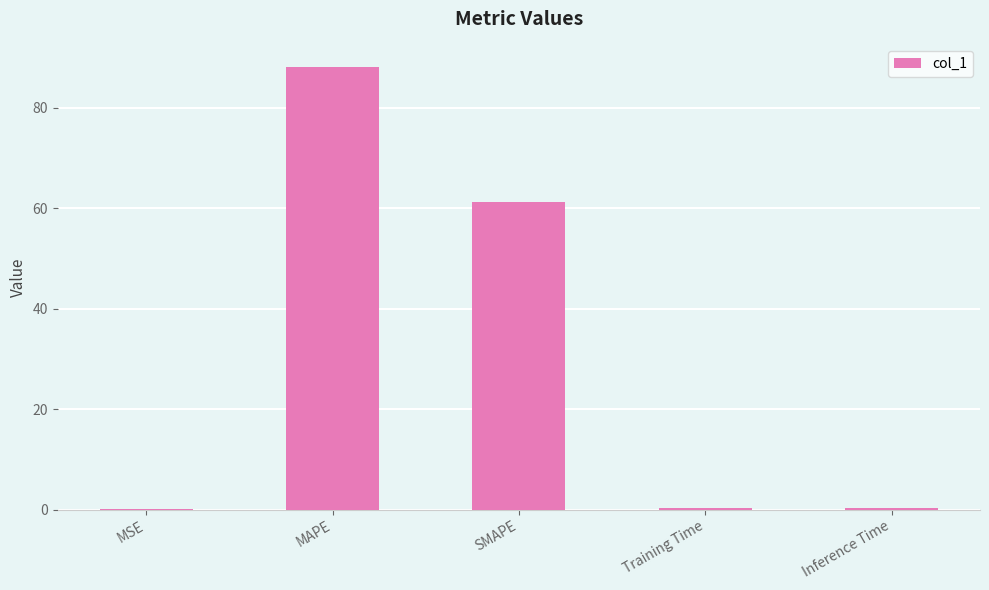

The value at MAPE is 143.6. True or false?

False